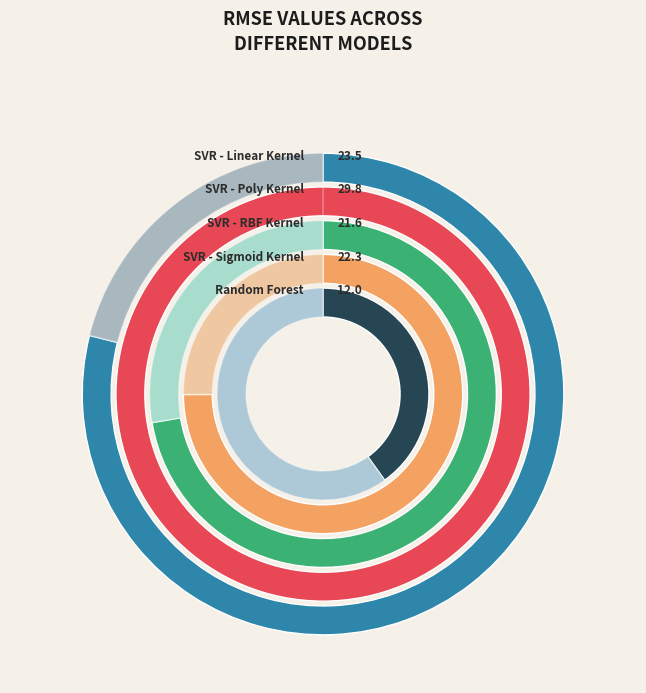

What percentage is the 3 slice, to the nearest percent?

20%